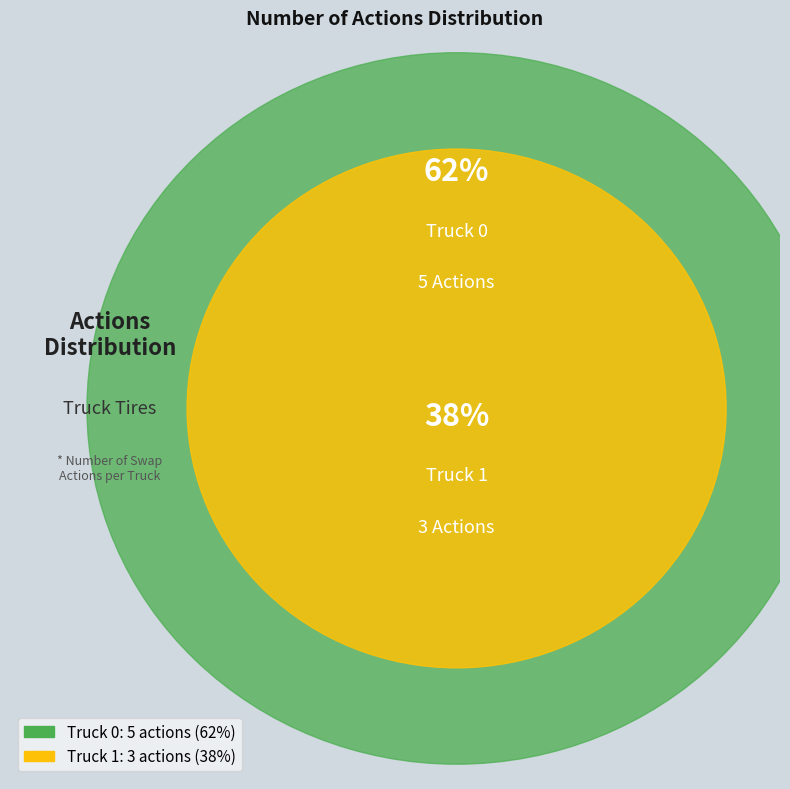

Rank the categories by value from highest to lowest.

Truck 0, Truck 1